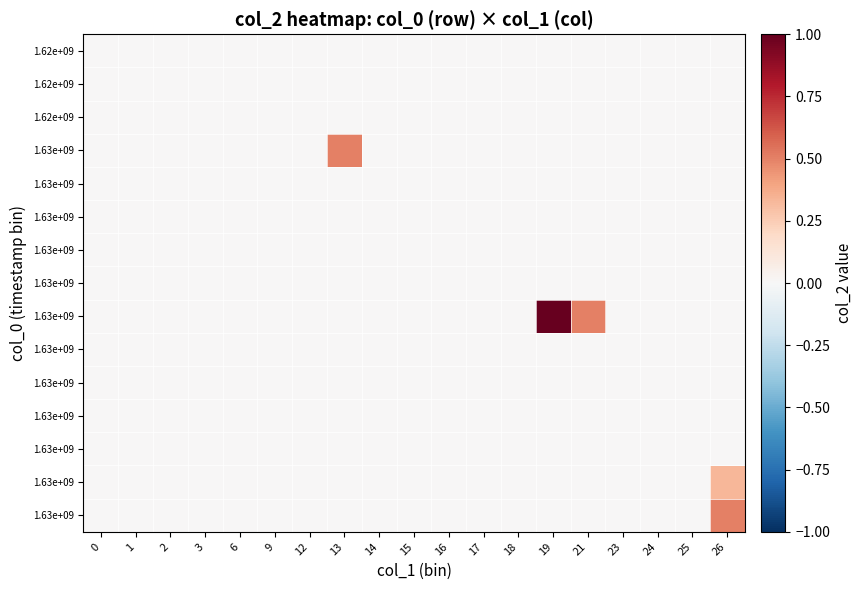

How many data points does each series have?

19